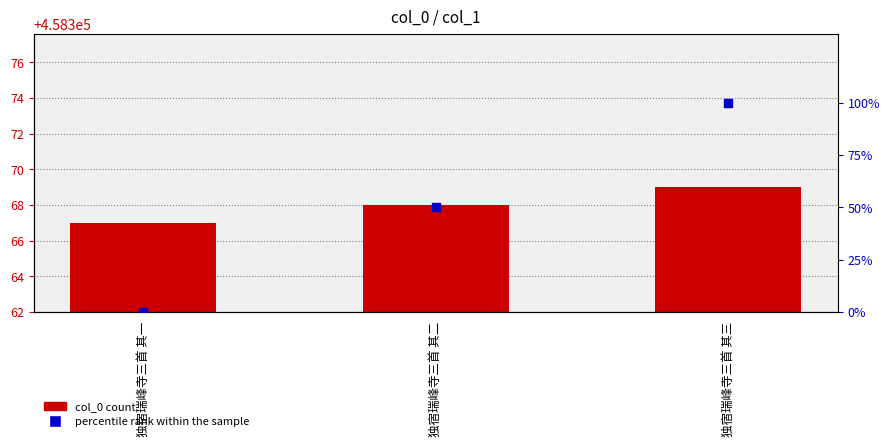

At which category is the sum across all series the highest?

独宿瑞峰寺三首 其三